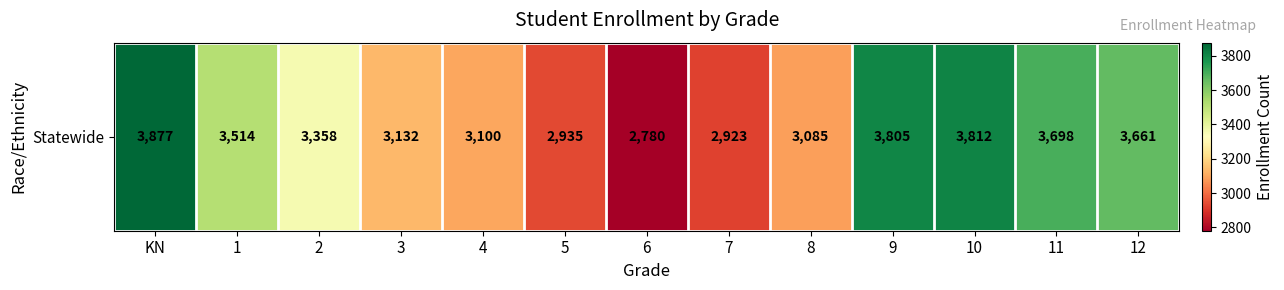

Reading left to right, transcribe all the data shown in this chart.

KN=3877	1=3514	2=3358	3=3132	4=3100	5=2935	6=2780	7=2923	8=3085	9=3805	10=3812	11=3698	12=3661